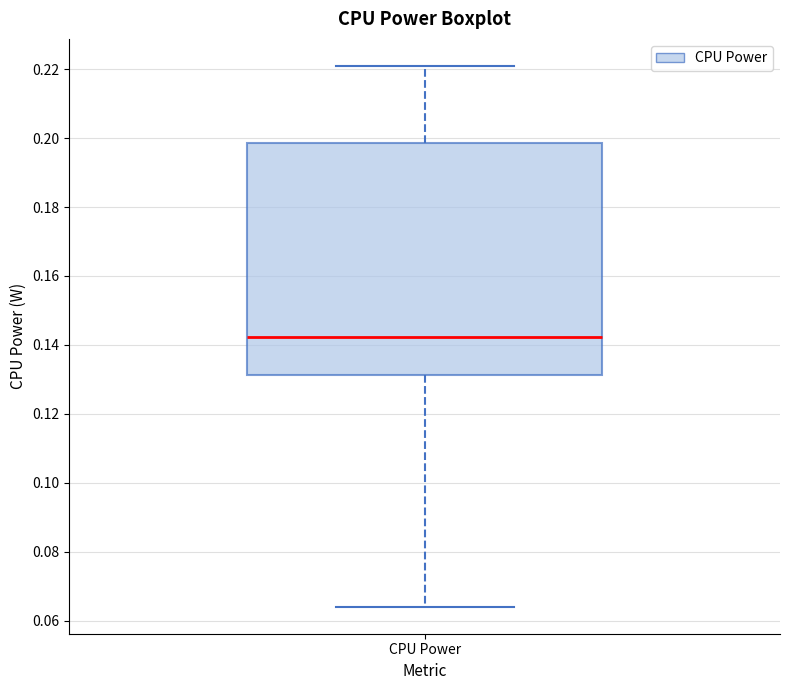

Where does the median line of the box for CPU Power sit on the y-axis? The values are not printed on the chart, so give them approximately, as read against the axis.

0.142